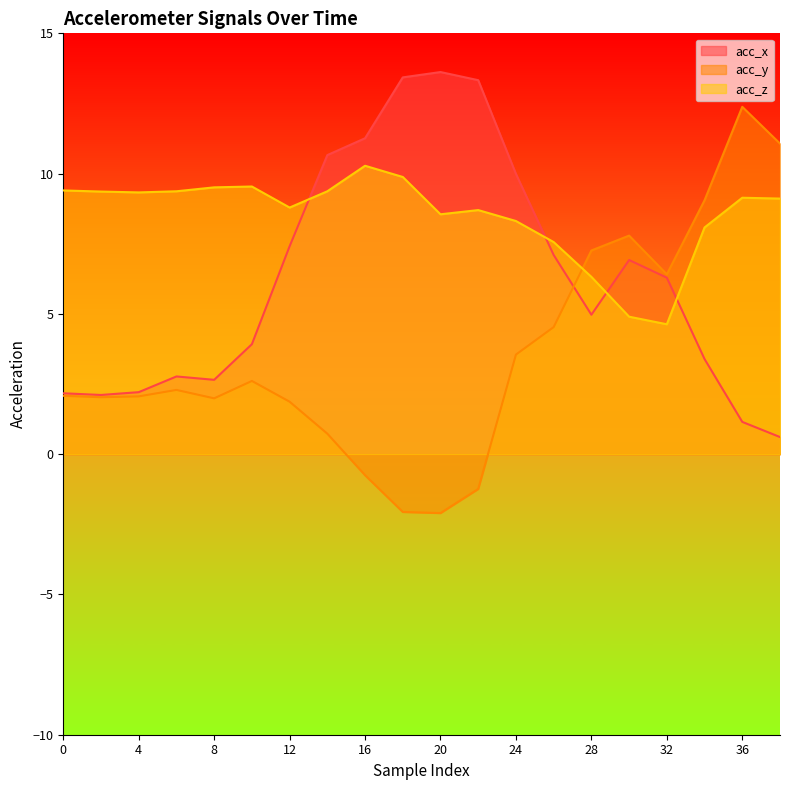

What is the approximate value of acc_y at 2?

2.0